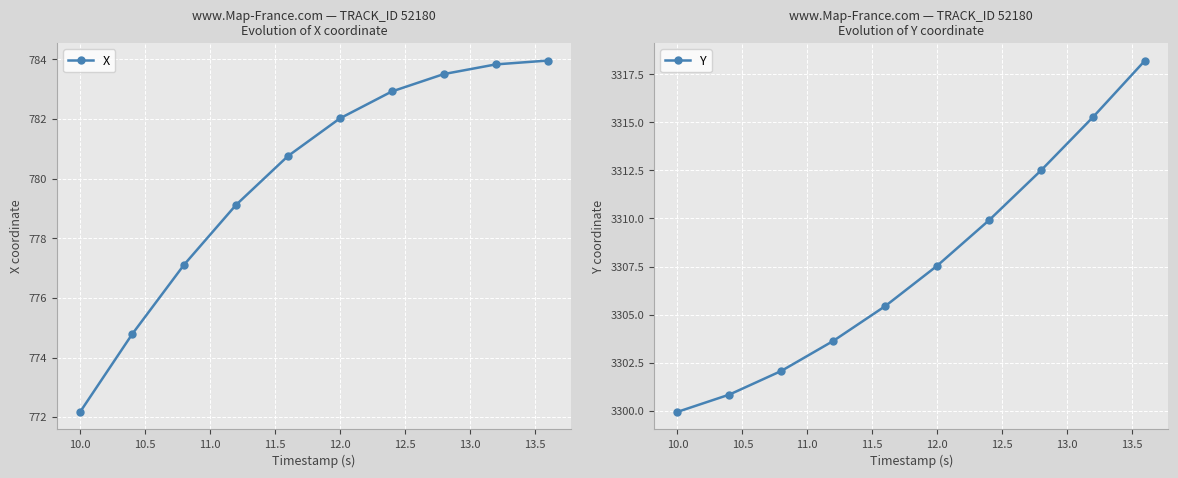

Is it true that X equals 543.2 at 12.0?

False